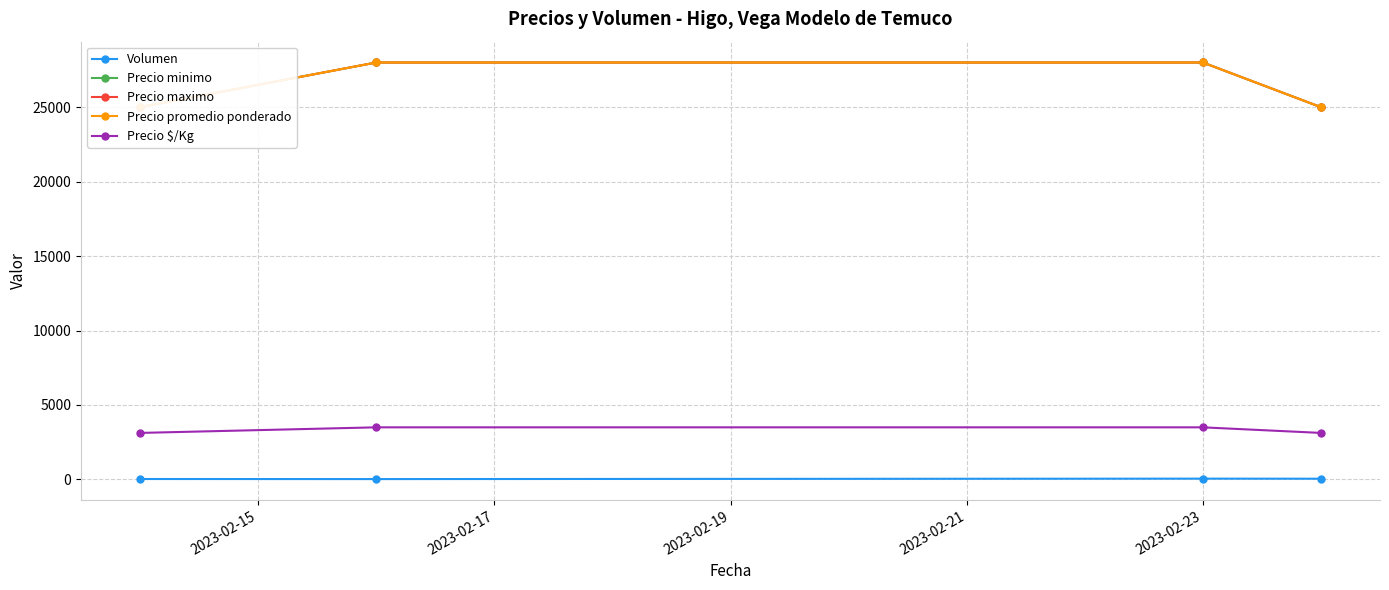

Which series has the largest total across all categories?

Precio minimo